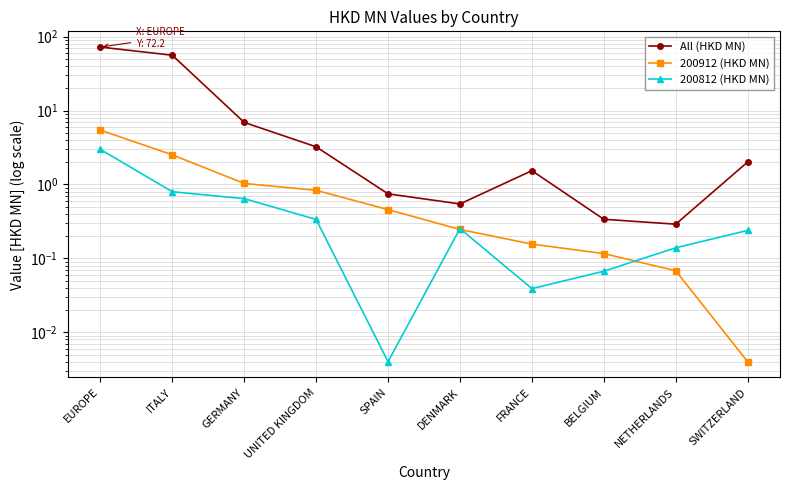

Rank the series at SWITZERLAND from lowest to highest value.

200912 (HKD MN), 200812 (HKD MN), All (HKD MN)